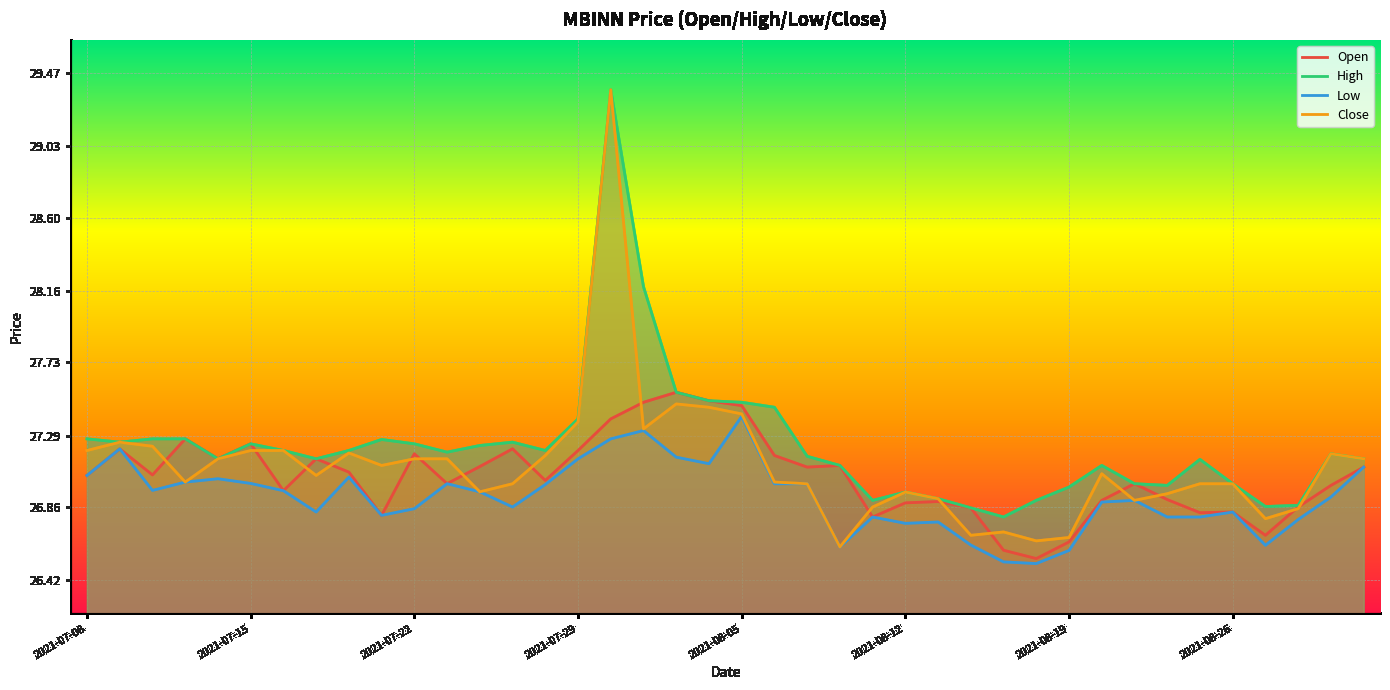

The close series shows 27.1 at 2021-07-23. True or false?

True